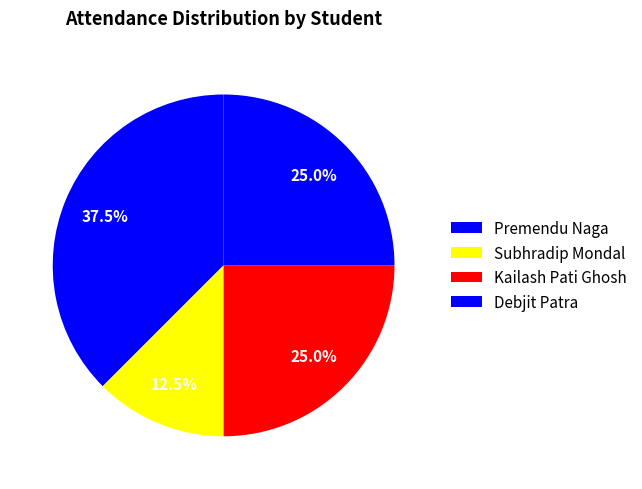

Which slice is the largest?

Premendu Naga